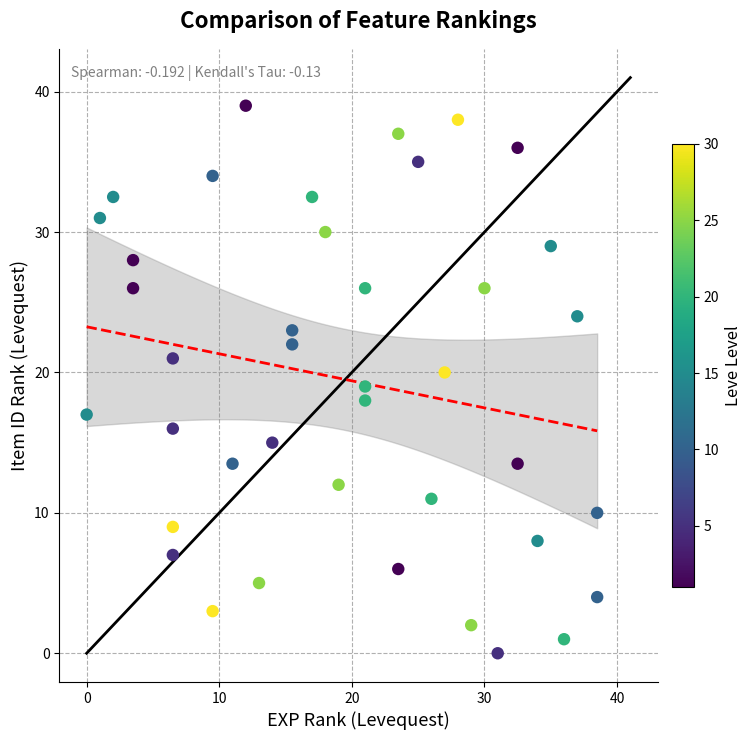

What is the range of Y values (max minus min)?

39.0